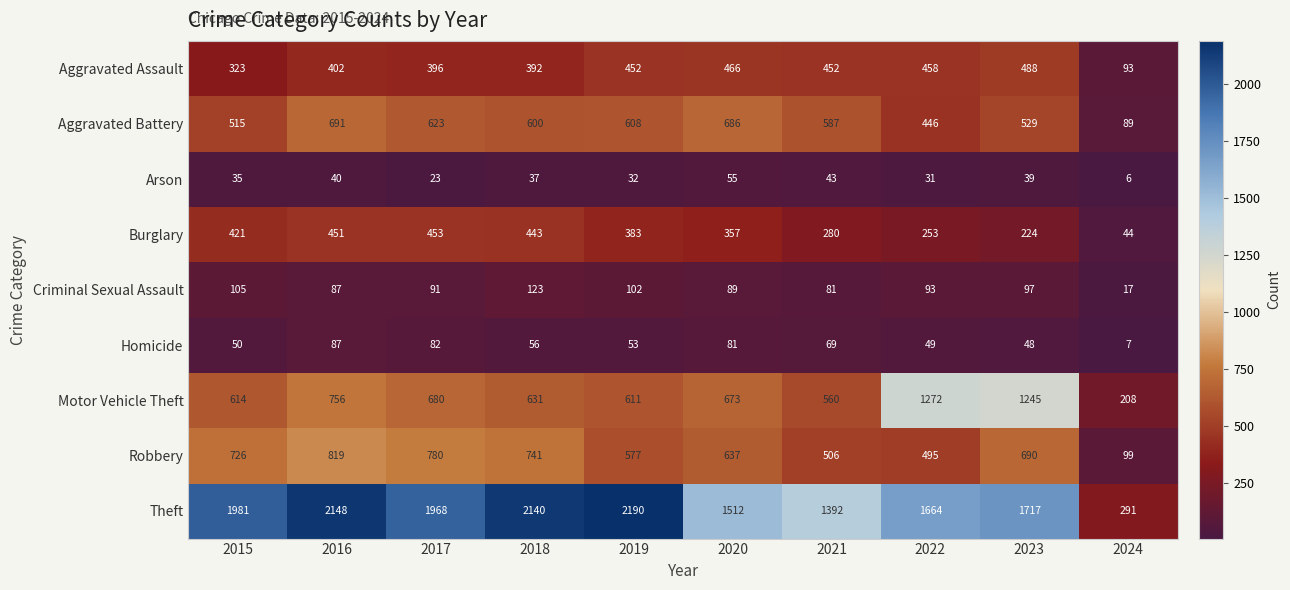

At 2021, list the series in order from largest to smallest.

Theft, Aggravated Battery, Motor Vehicle Theft, Robbery, Aggravated Assault, Burglary, Criminal Sexual Assault, Homicide, Arson